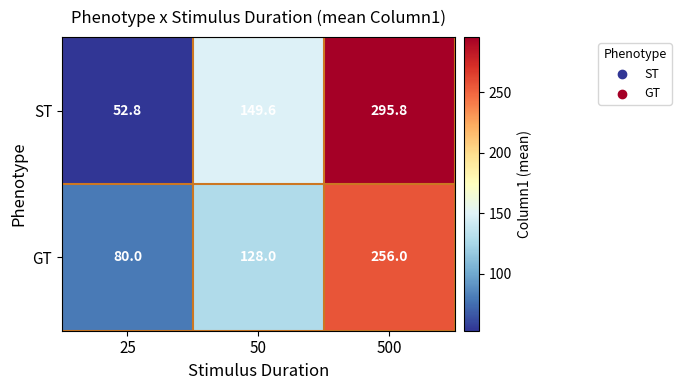

Rank the series by their average value, from lowest to highest.

GT, ST